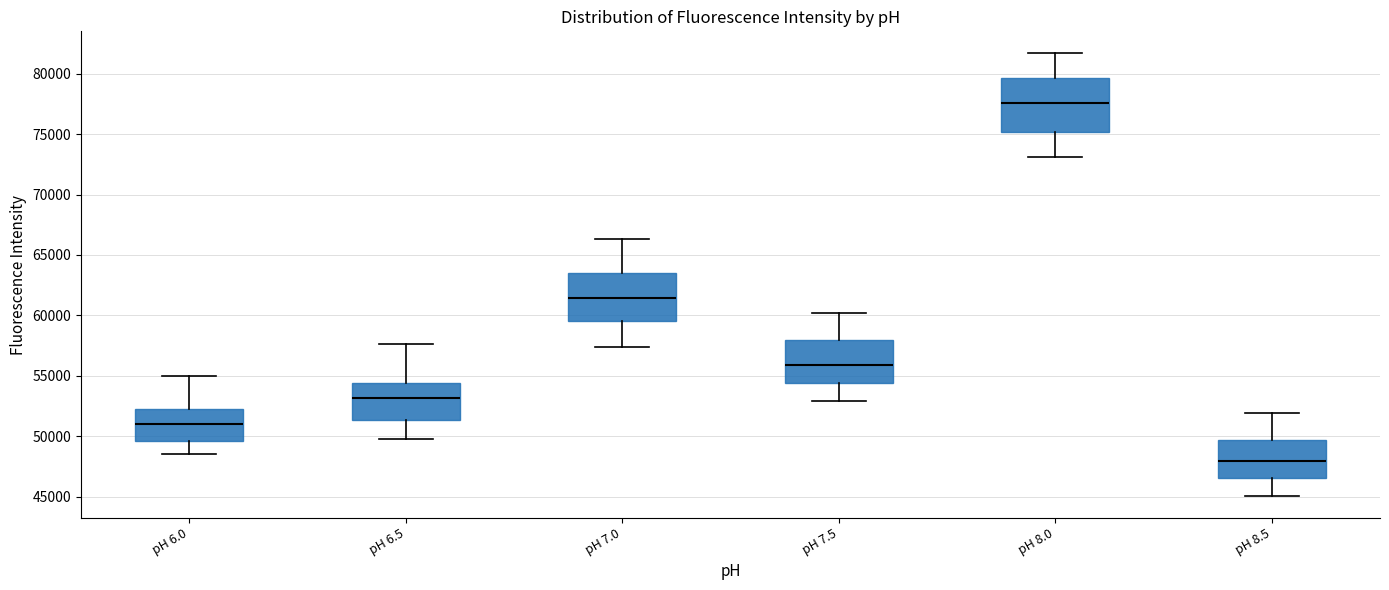

Reading left to right, read every box against the y-axis: the position of its median line, the range the box covers, and the ends of its whiskers. The values are not printed on the chart, so give them approximately, as read against the axis.

pH 6.0: median 51000, box 49500 to 52500, whiskers 48500 to 55000
pH 6.5: median 53000, box 51500 to 54500, whiskers 50000 to 57500
pH 7.0: median 61500, box 59500 to 63500, whiskers 57500 to 66500
pH 7.5: median 56000, box 54500 to 58000, whiskers 53000 to 60000
pH 8.0: median 77500, box 75000 to 79500, whiskers 73000 to 81500
pH 8.5: median 48000, box 46500 to 49500, whiskers 45000 to 52000